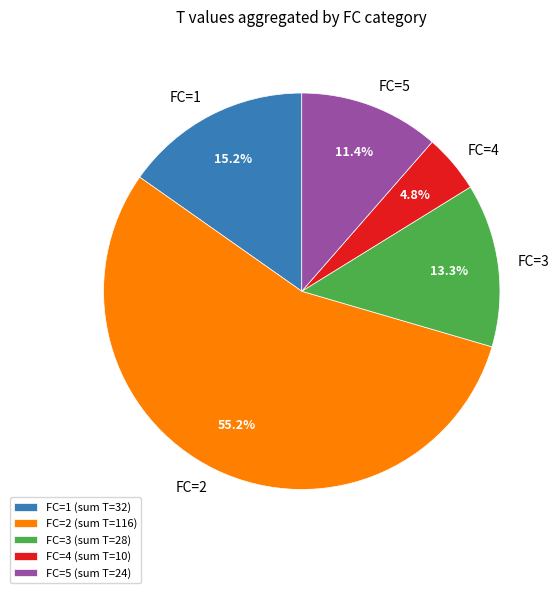

Is there any slice that represents more than half of the pie?

Yes